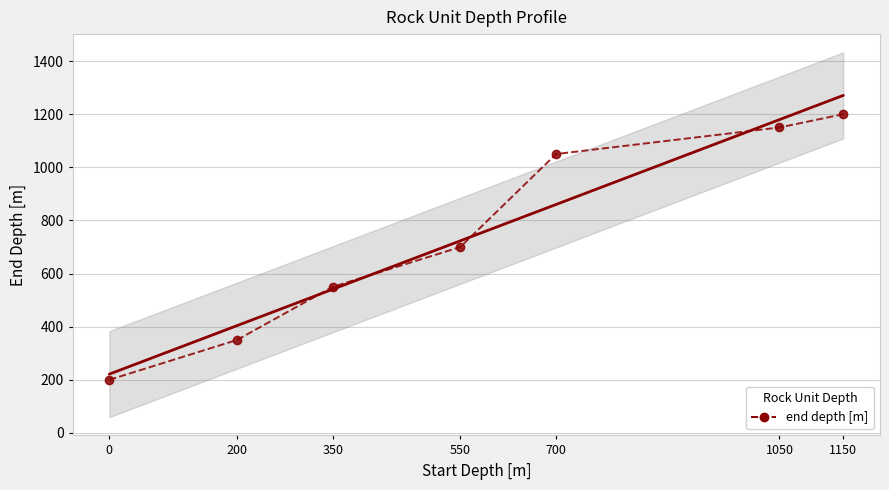

True or false: the data shows 939 at 550.

False